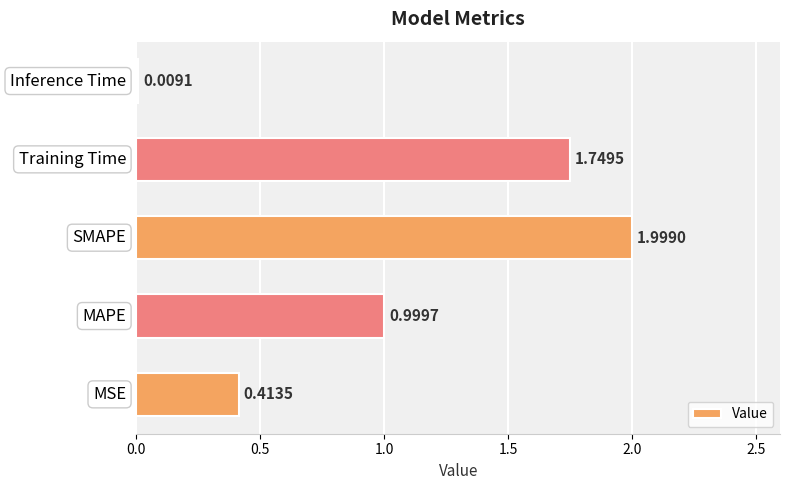

What is the difference between the second highest and second lowest values?

1.3